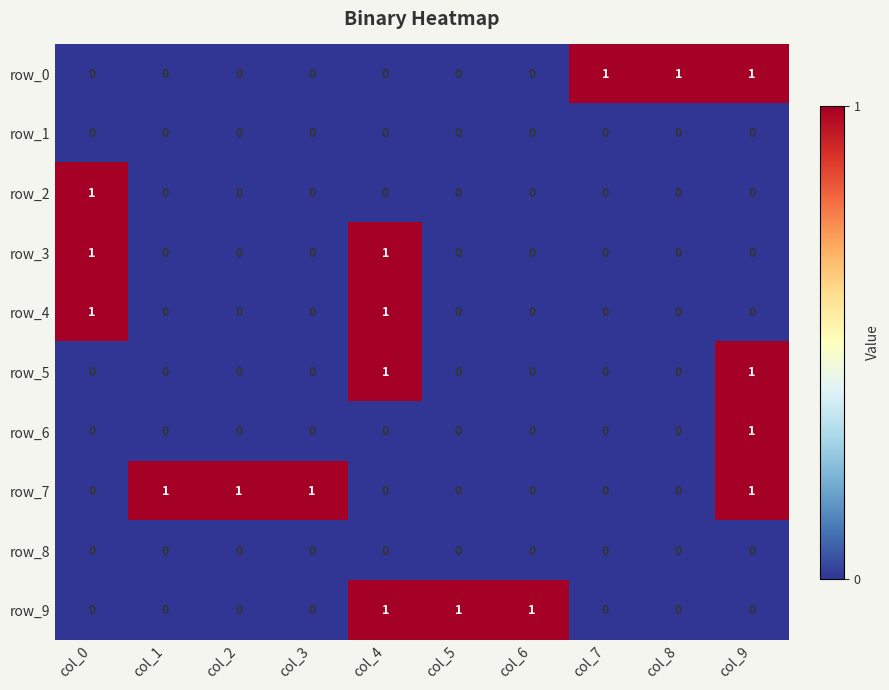

Which series has the largest total across all categories?

row_7